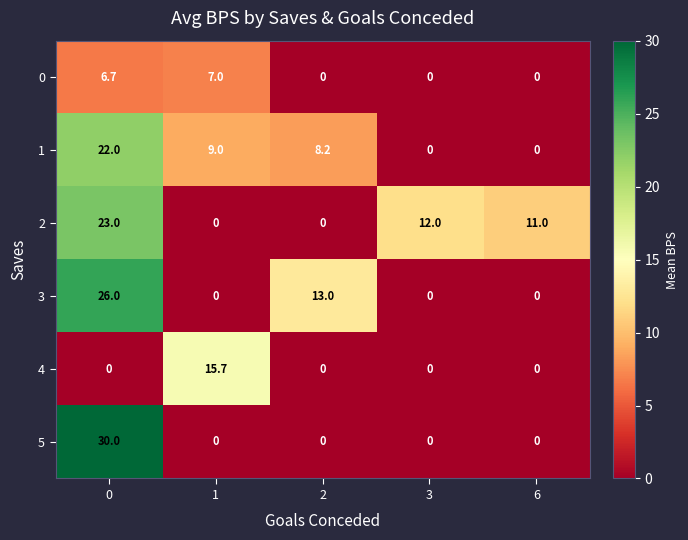

What is the total value across all series at 0?

107.7